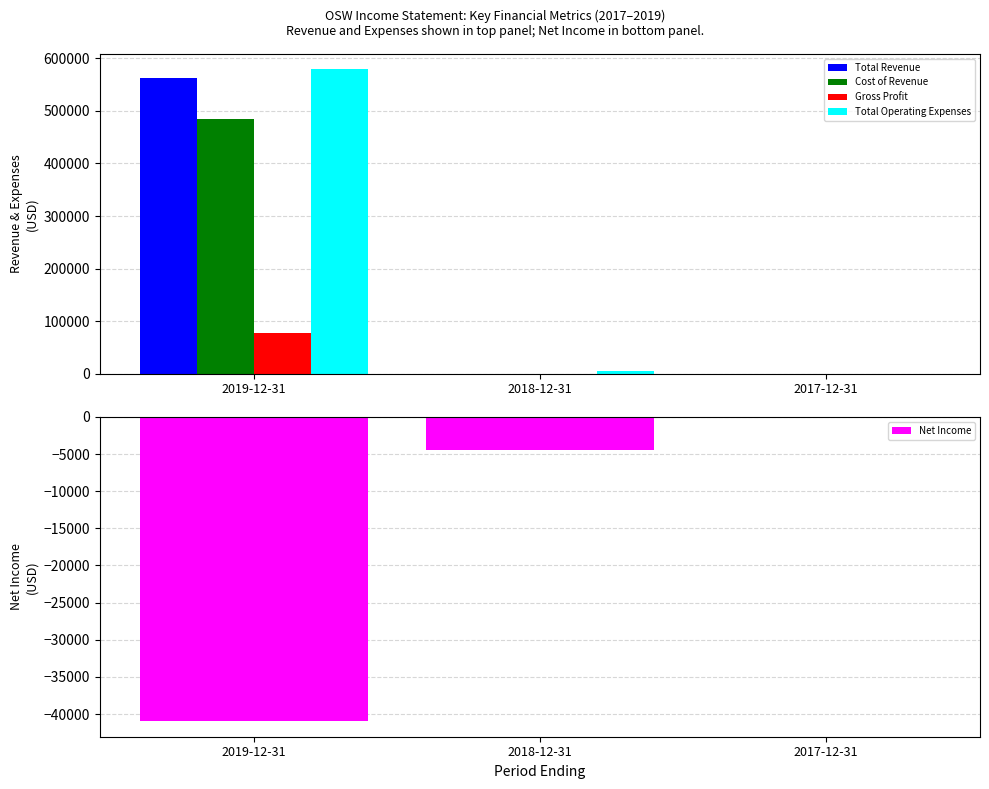

Reading right to left, transcribe all the data shown in this chart.

Total Revenue: 0	0	562200
Cost of Revenue: 0	0	484000
Gross Profit: 0	0	78200
Total Operating Expenses: 100	4700	579500
Net Income: -200	-4400	-41000